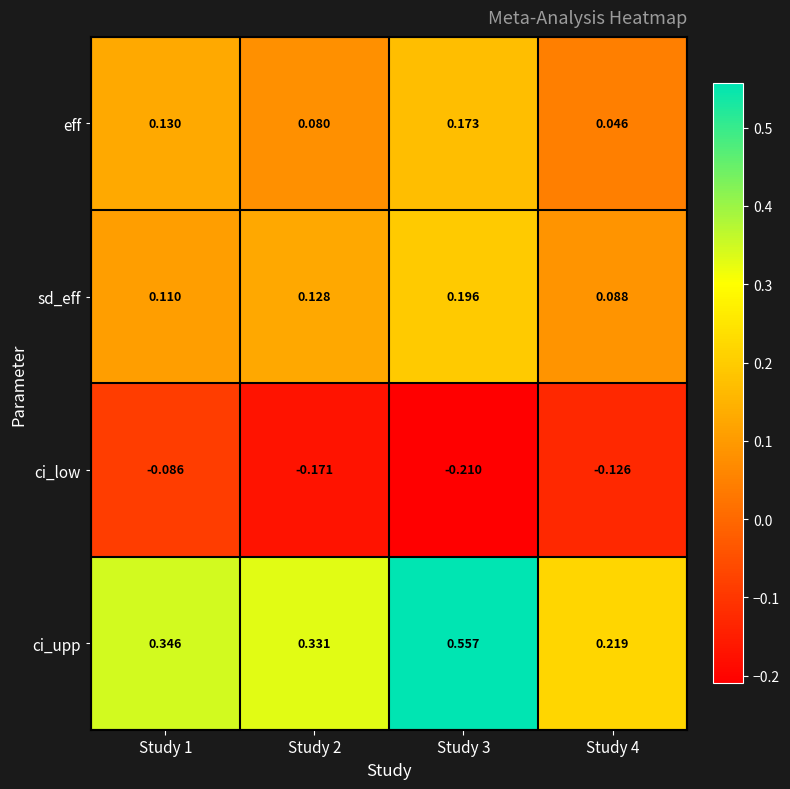

Between Study 1 and Study 2, which series saw the biggest shift?

ci_low